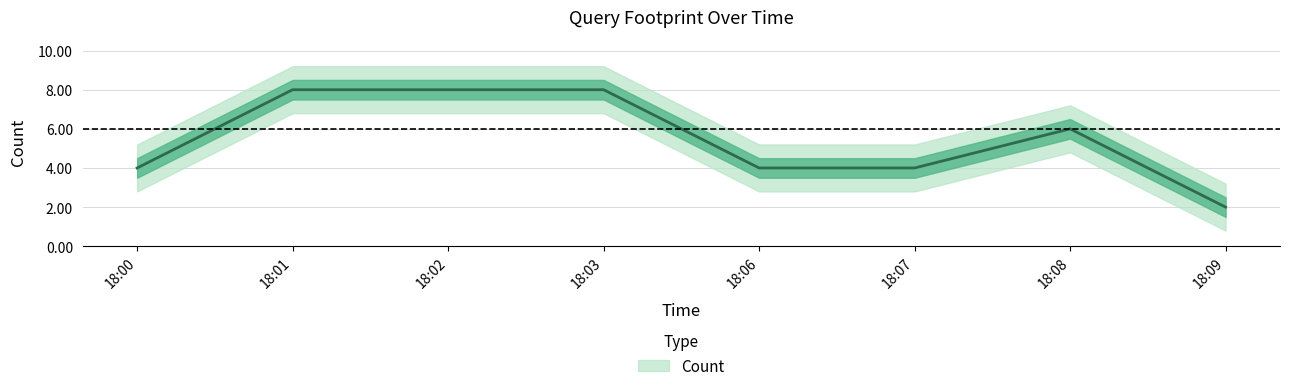

Does the chart display data point markers on the line(s)?

No